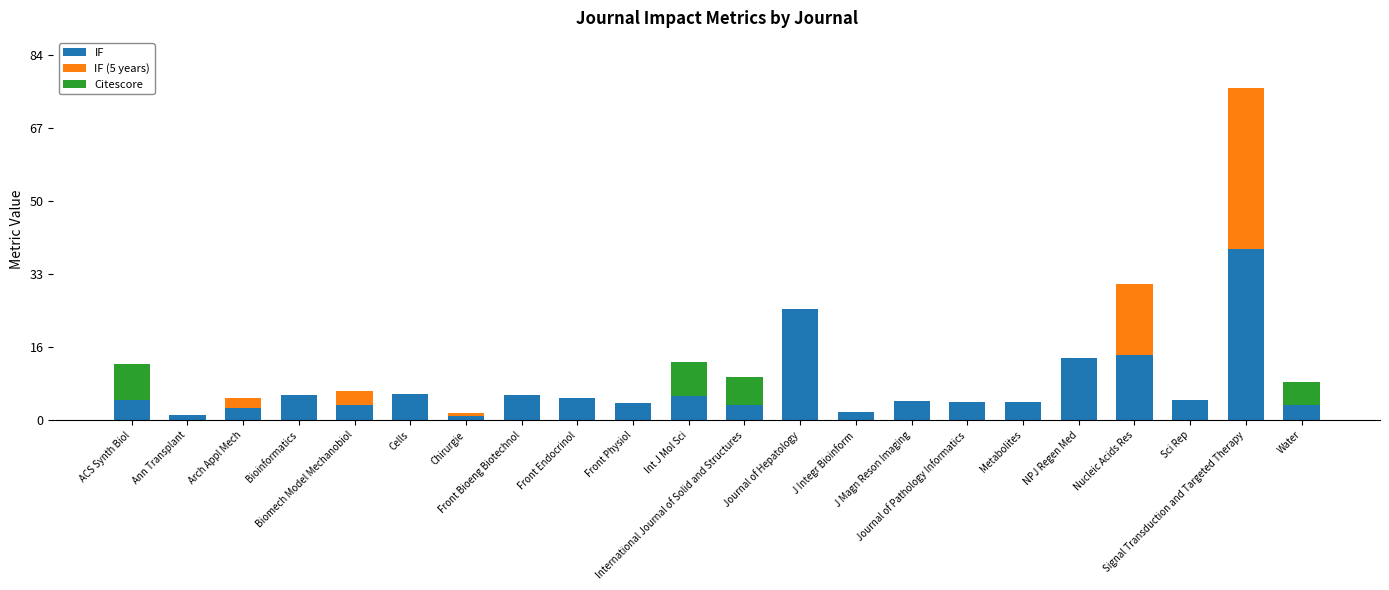

What is the maximum value for IF?

39.3